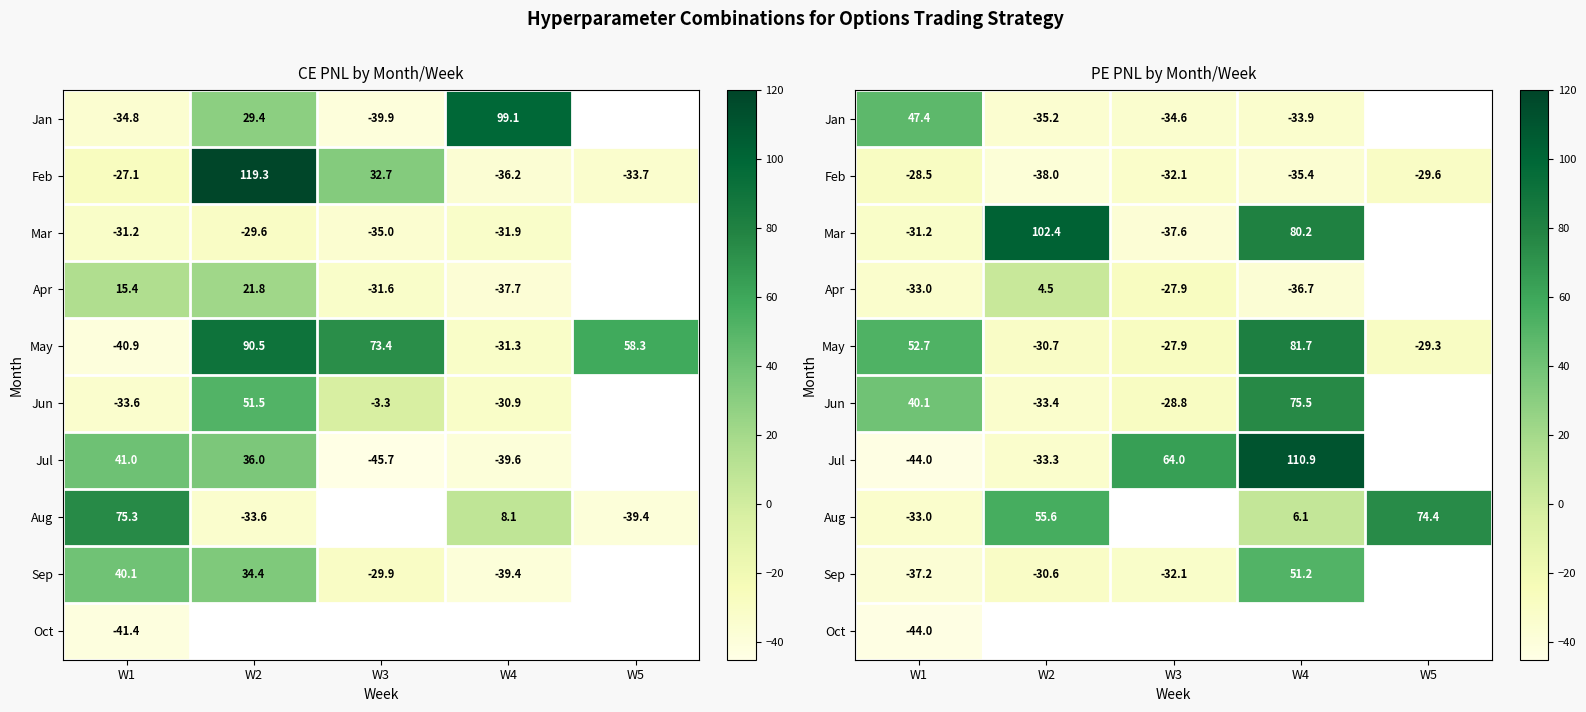

What is the difference between the maximum and minimum values in the Jul series?

154.9